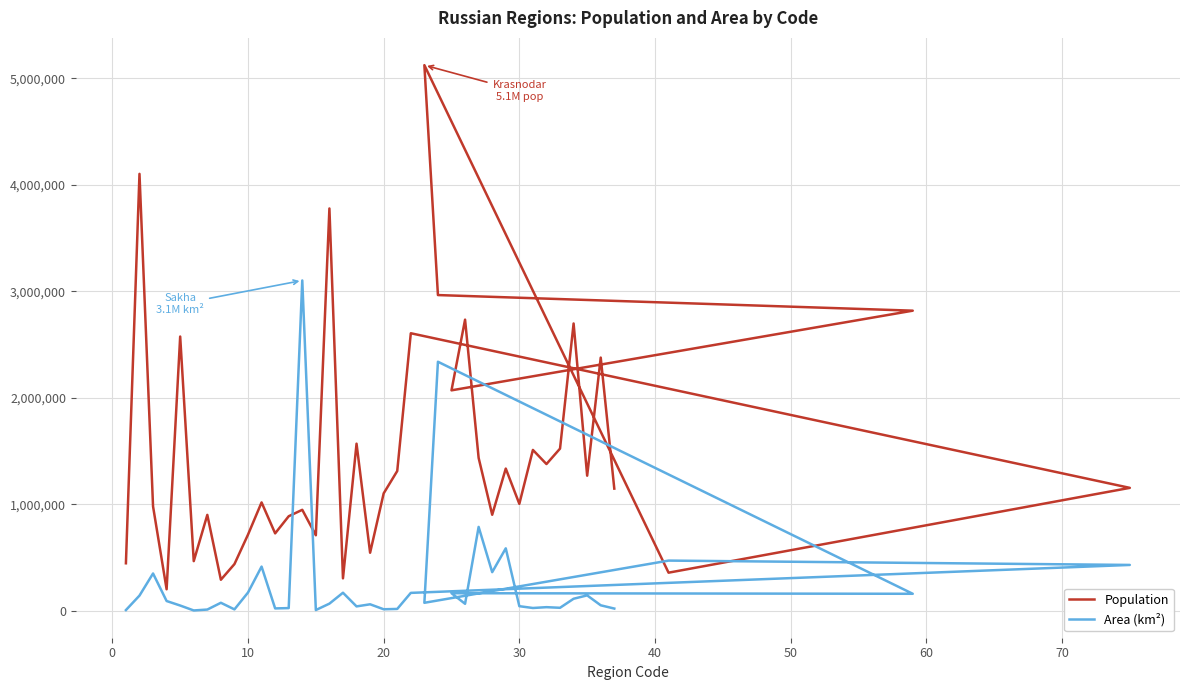

What are all the series names shown in the legend?

Population, Area (km²)